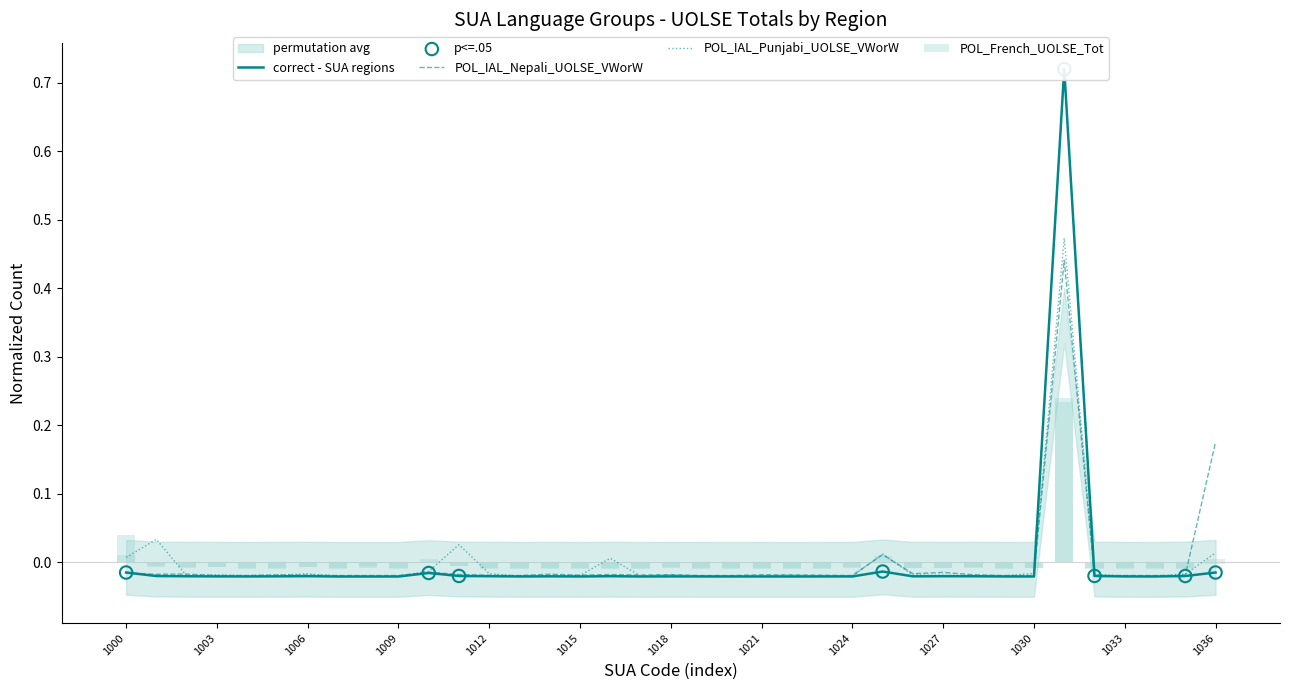

Is the value of POL_IAL_Nepali_UOLSE_VWorW at 1026 greater than the value of POL_French_UOLSE_Tot at 1006?

No